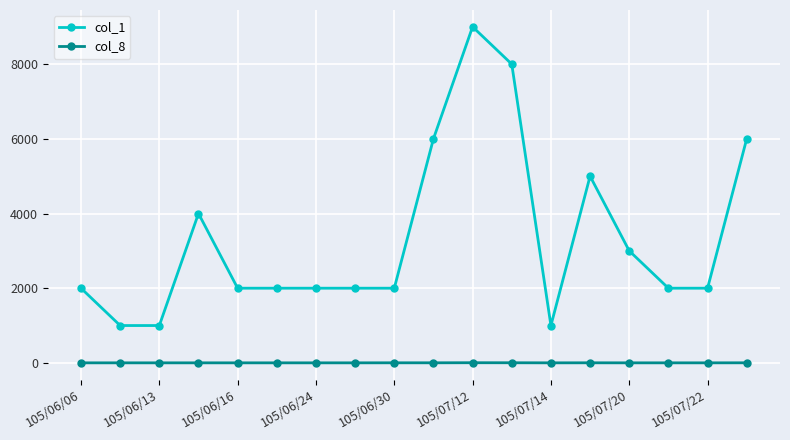

True or false: col_1 and col_8 cross at least once.

False